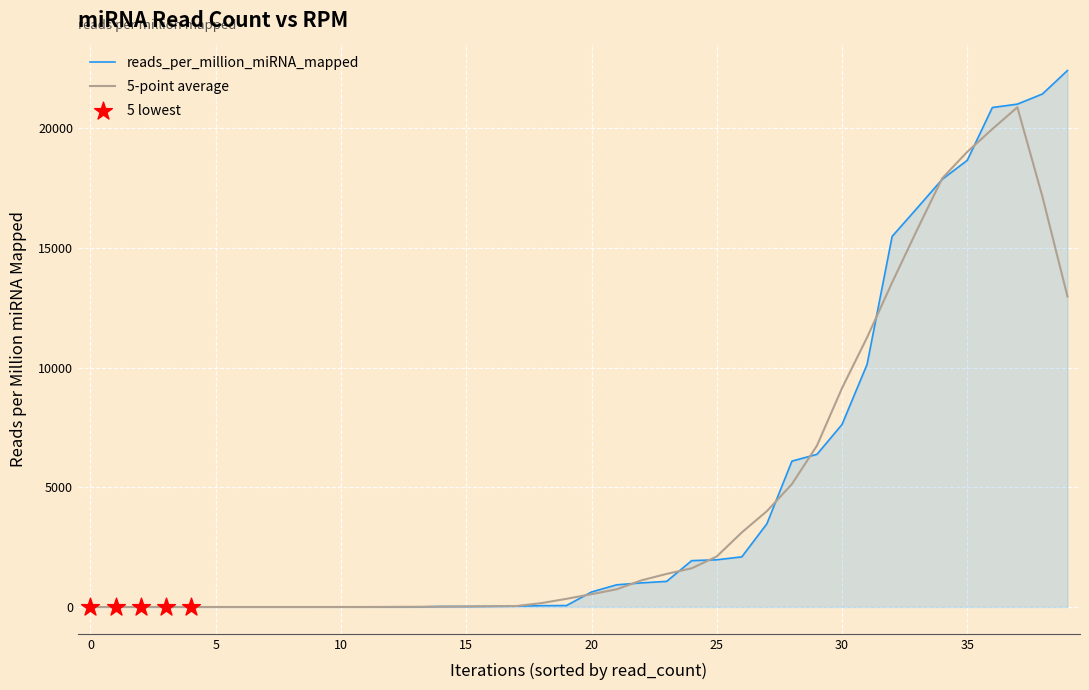

Which series has the largest range (max minus min)?

reads_per_million_miRNA_mapped